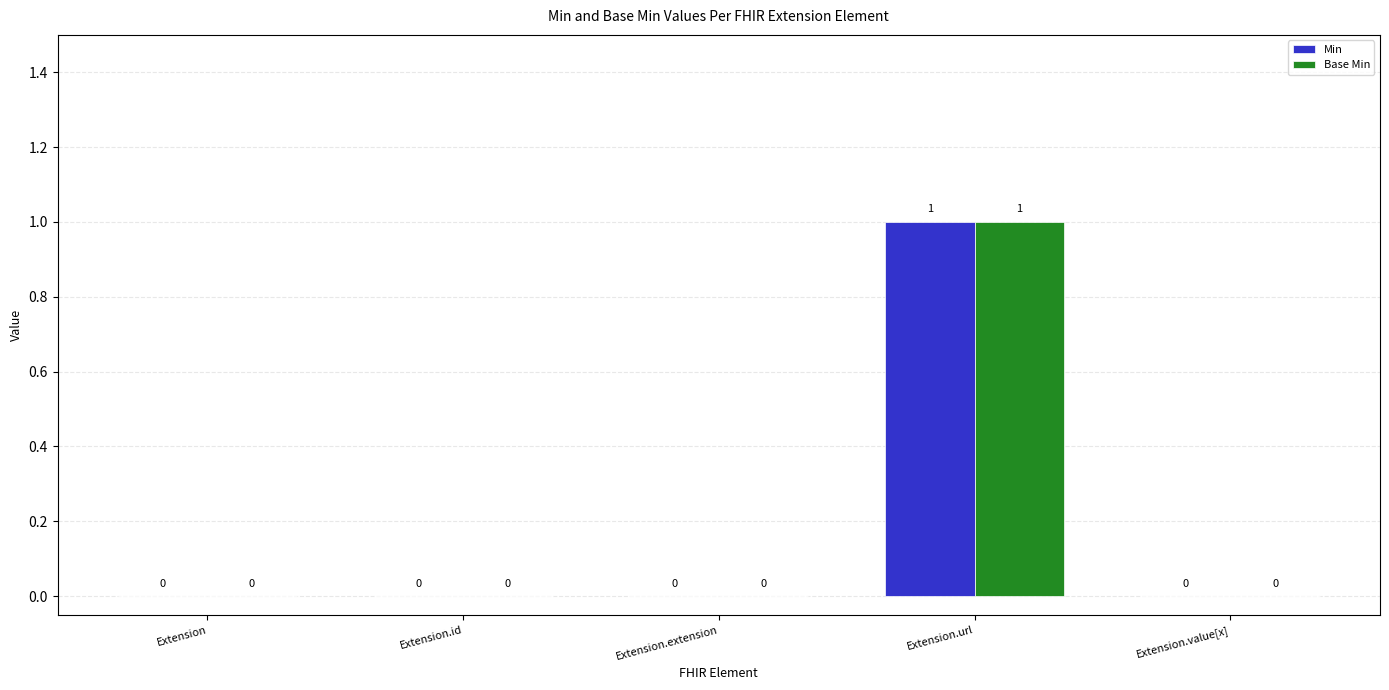

The value of Base Min at Extension.extension is 0. True or false?

True